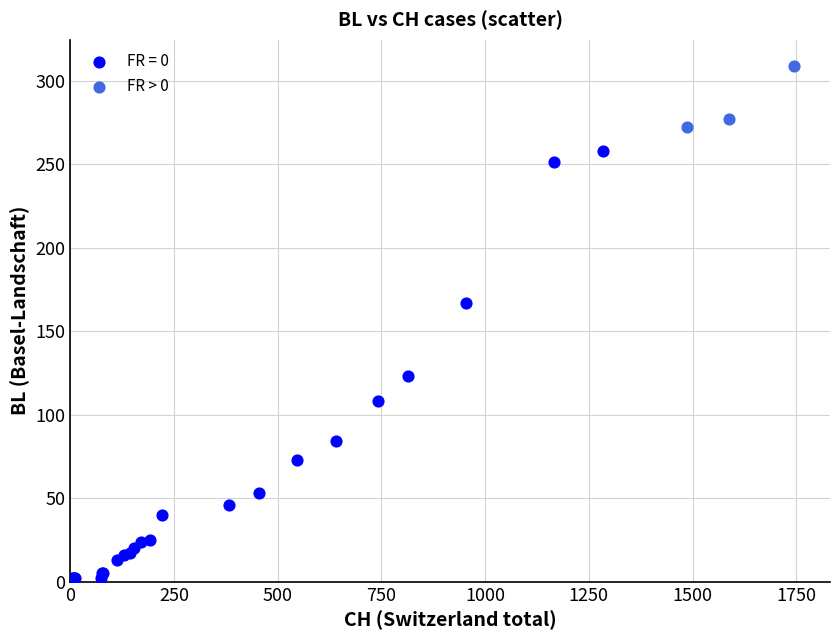

Which series reaches the maximum Y coordinate?

FR > 0